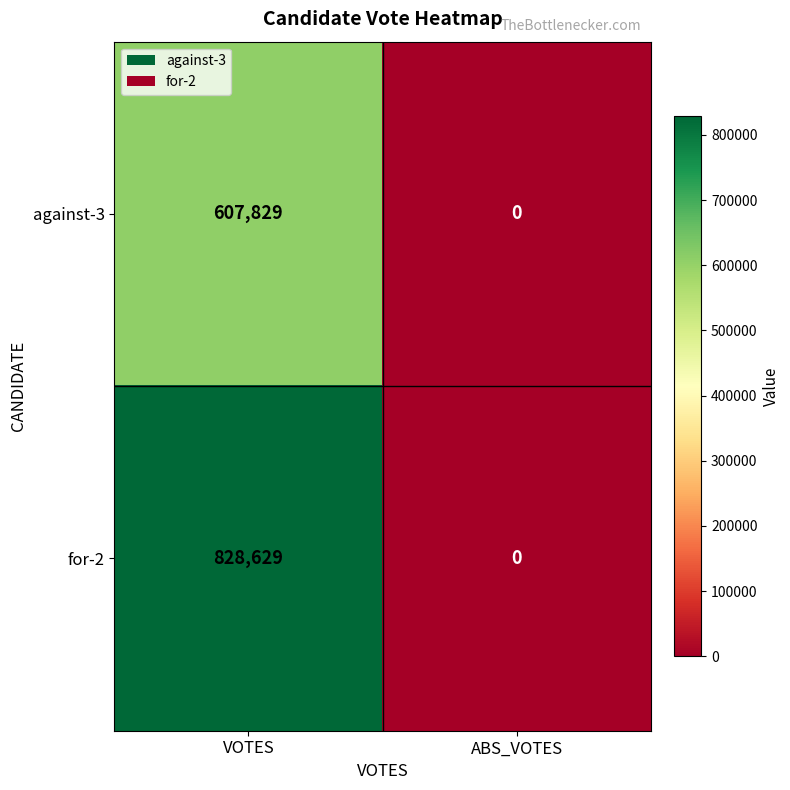

List the labels in order of against-3 value, smallest first.

ABS_VOTES, VOTES